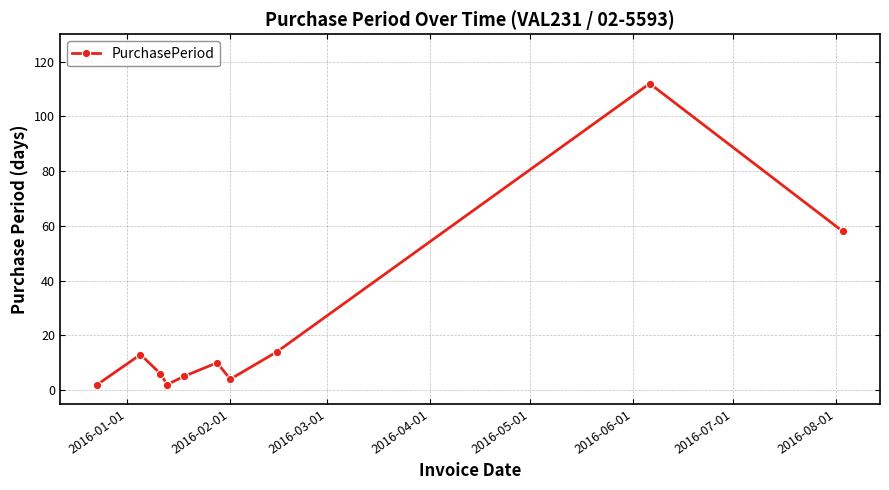

What is the difference between the second highest and minimum values?

56